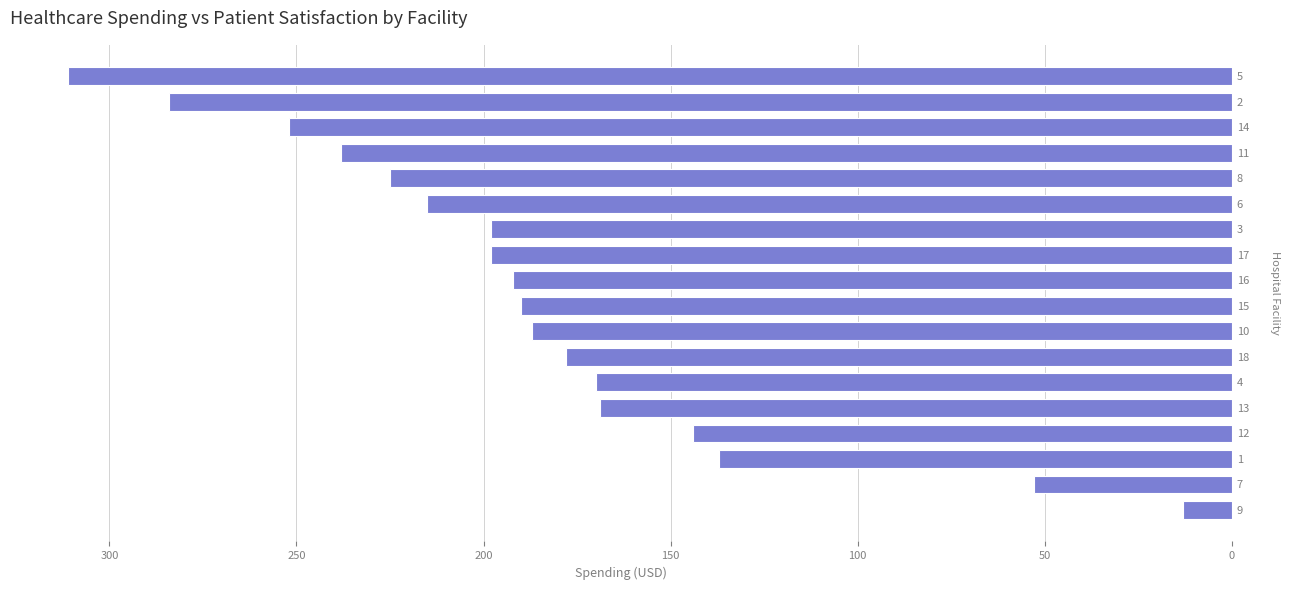

How many bars are there in total?

18